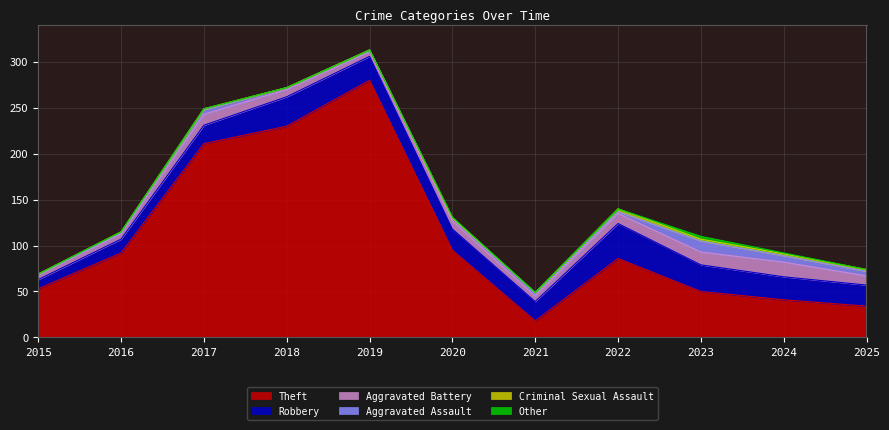

True or false: Theft and Criminal Sexual Assault cross at least once.

False